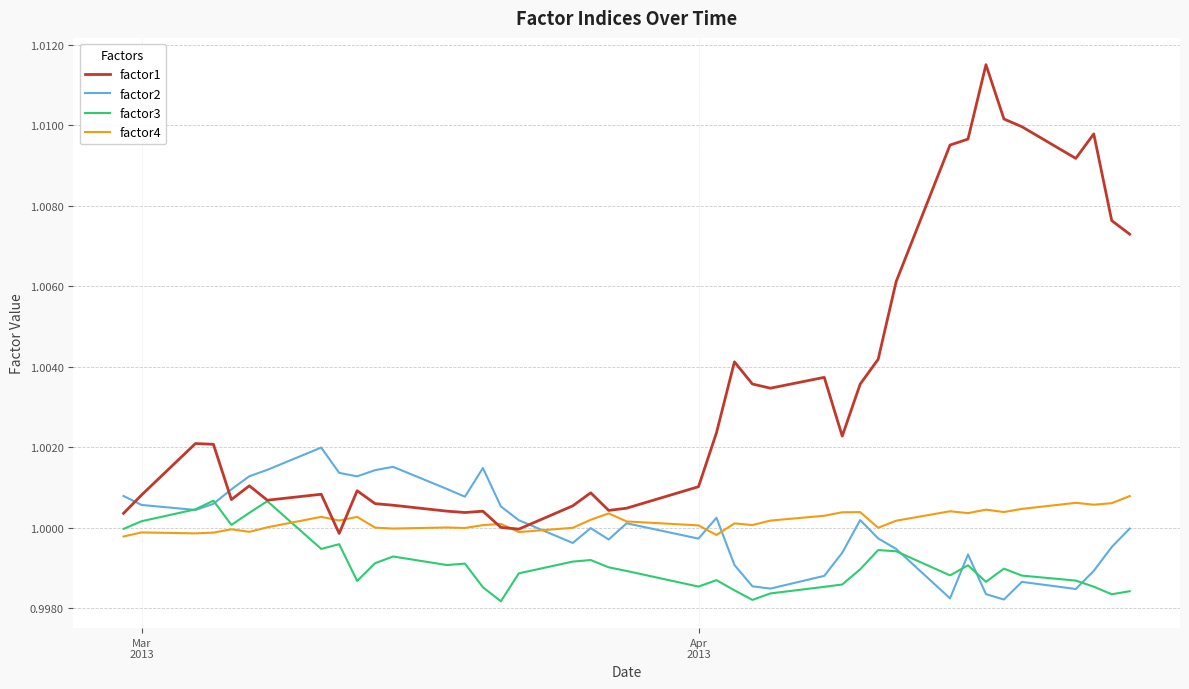

How many lines are shown in the chart?

4